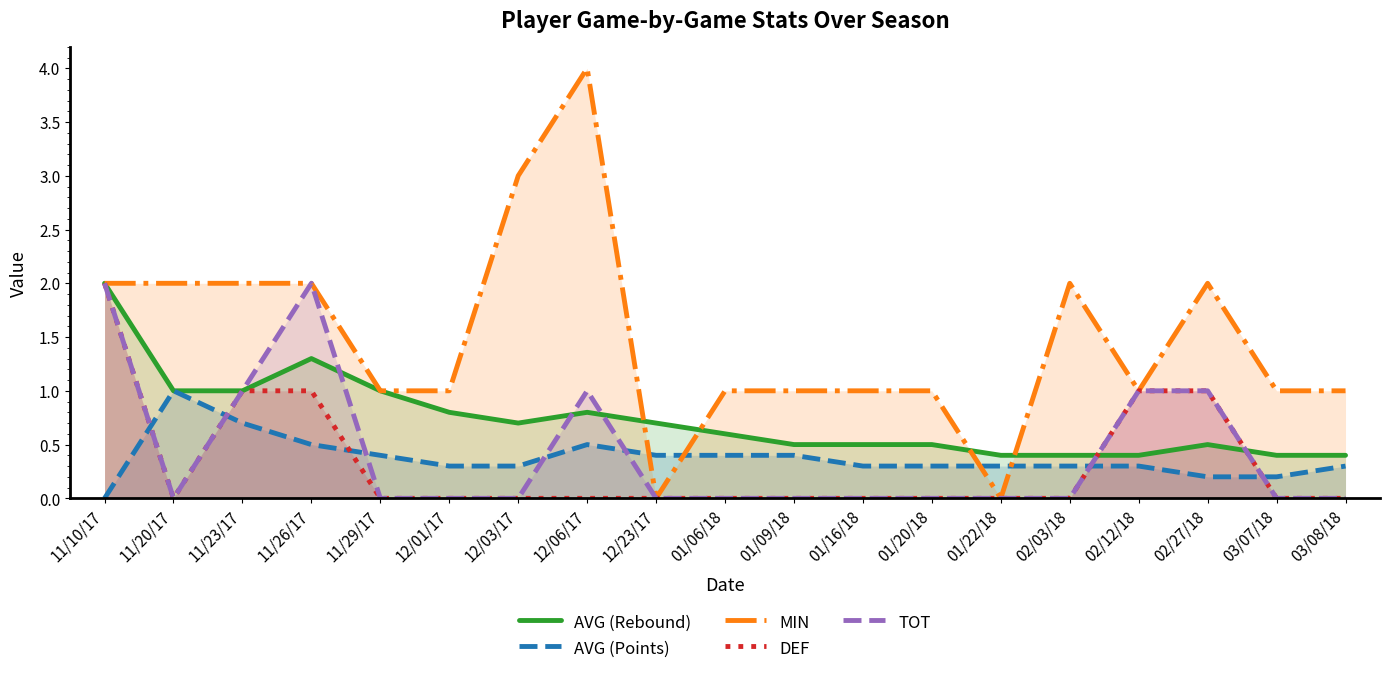

What is the highest value of the AVG (Rebound) series?

2.0